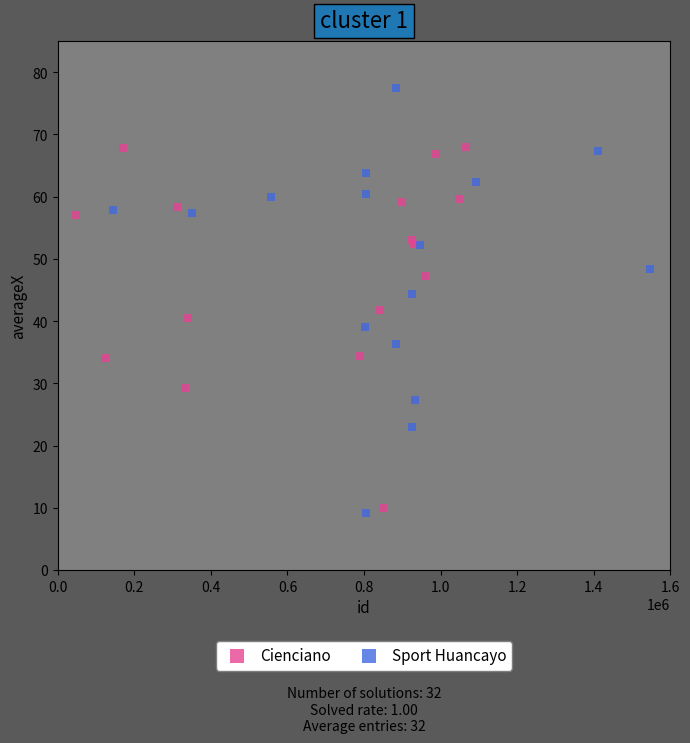

Which series reaches the maximum Y coordinate?

Sport Huancayo